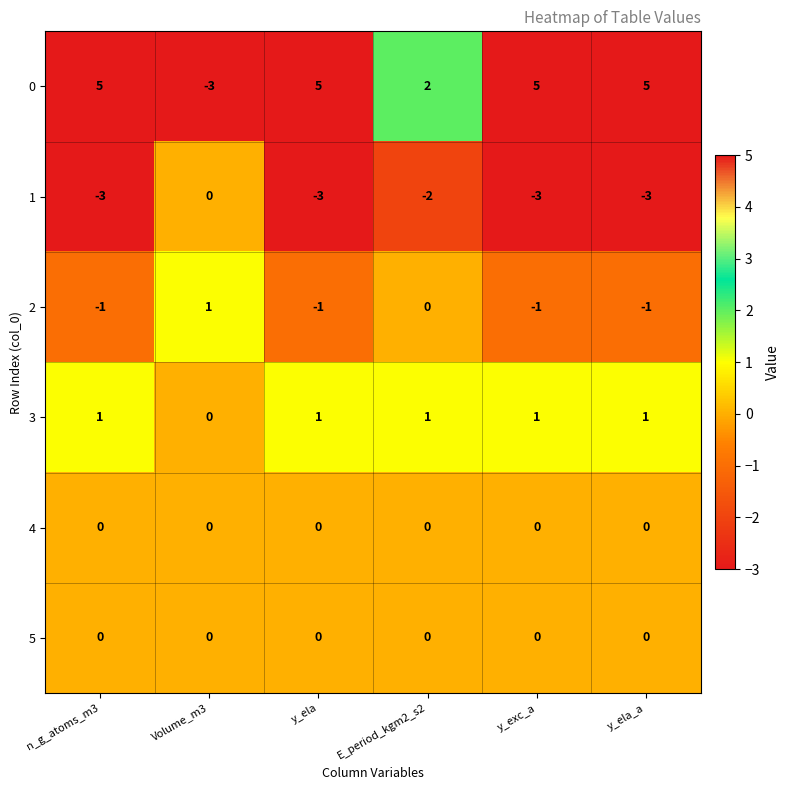

At which label is 2 closest to 0?

E_period_kgm2_s2